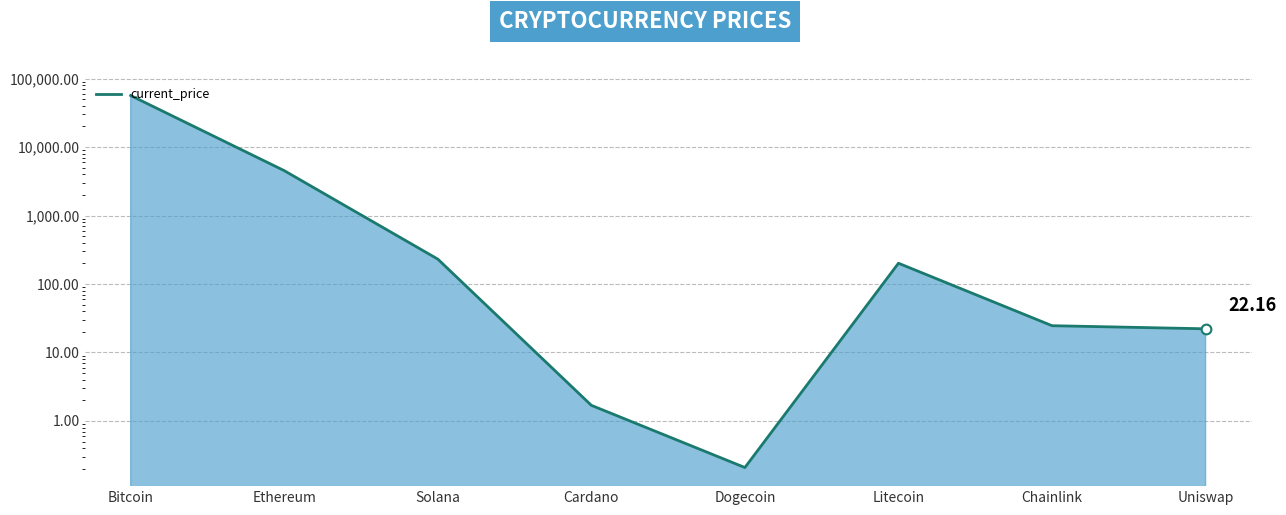

How many interior local valleys (lower than both neighbors) does the data have?

1